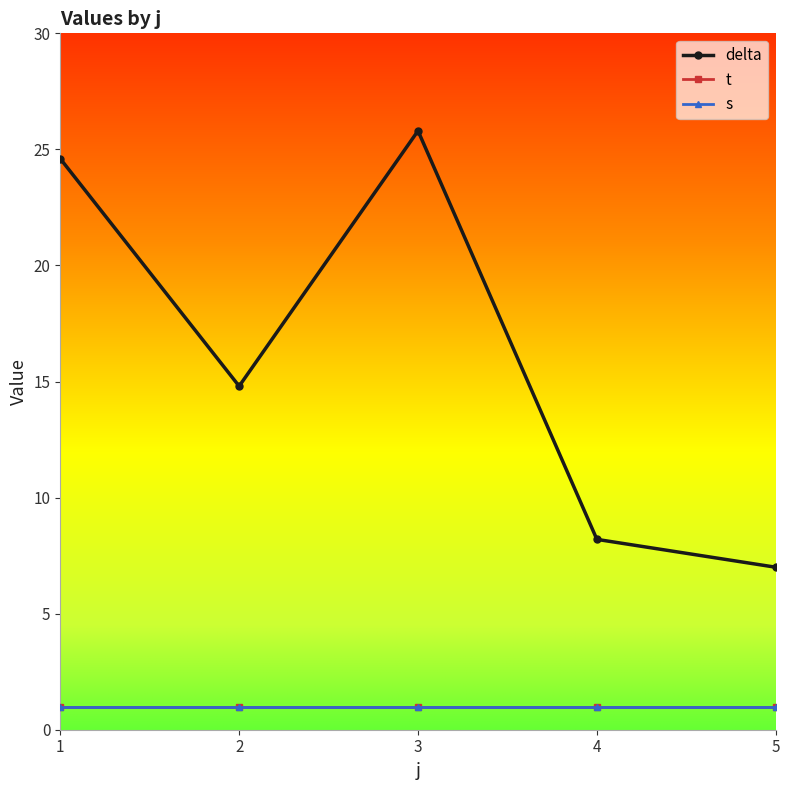

Which series has the widest spread of values?

delta